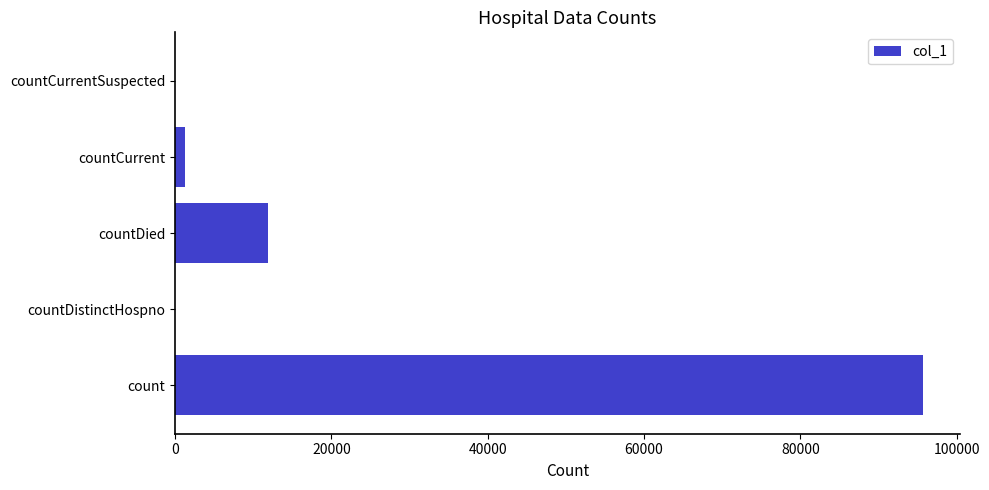

True or false: the data shows 60105 at countCurrentSuspected.

False